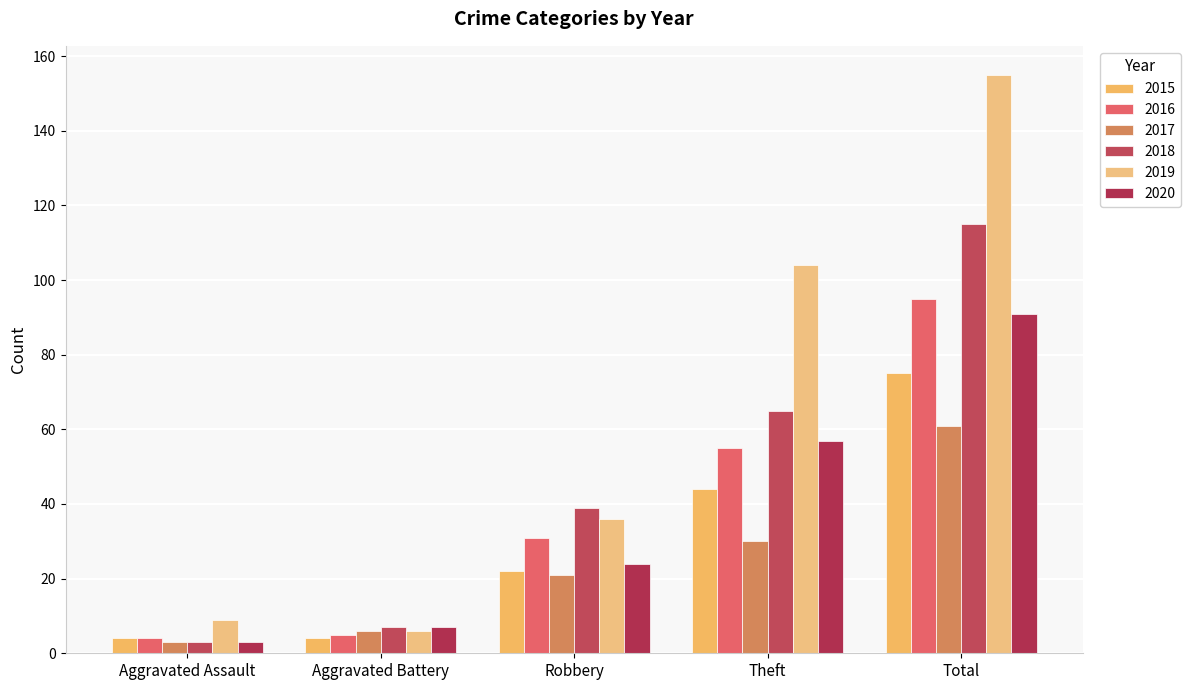

At which label does 2019 reach its minimum?

Aggravated Battery